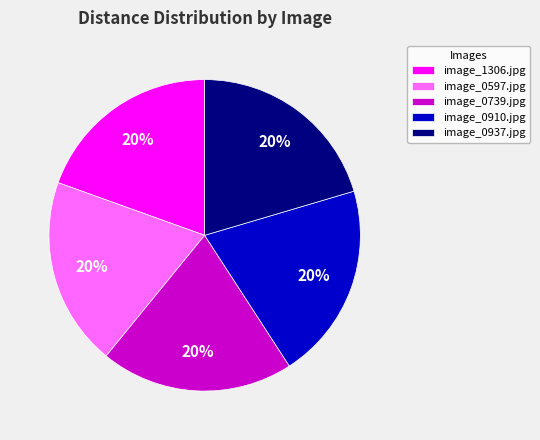

Approximately how many times larger is the value at image_1306.jpg compared to image_0597.jpg?

1.0